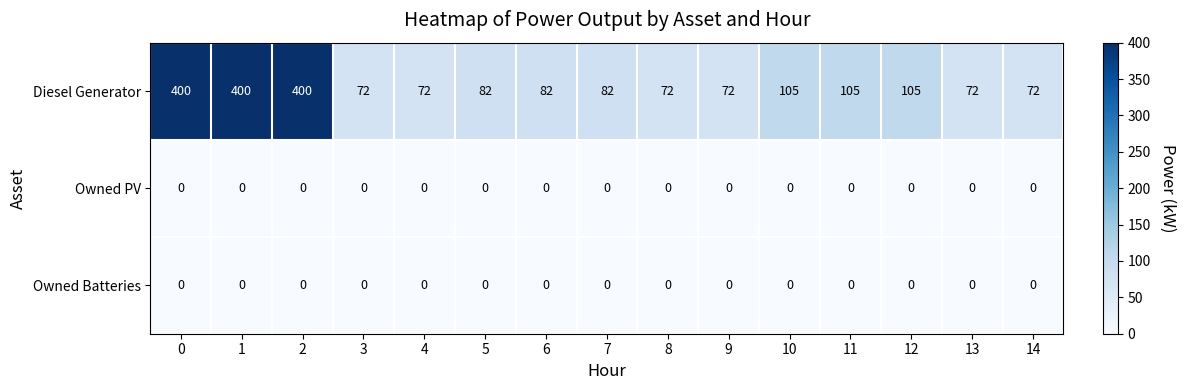

What is the difference between the second highest and minimum values in the Diesel Generator series?

328